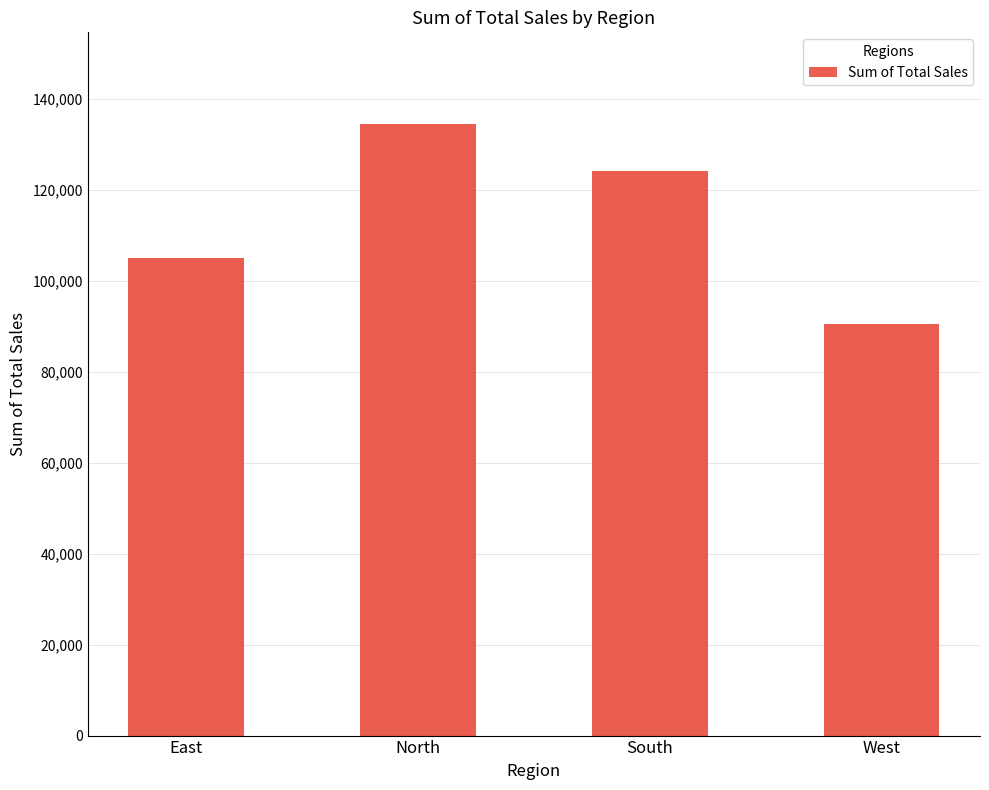

Where does the data first go above 124000?

North